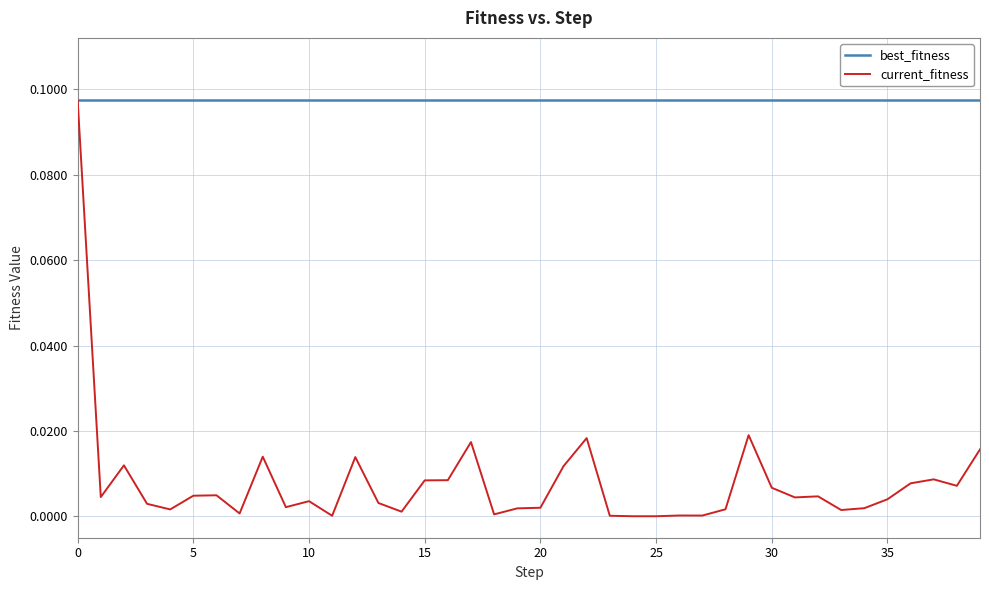

Which series has the largest total across all categories?

best_fitness